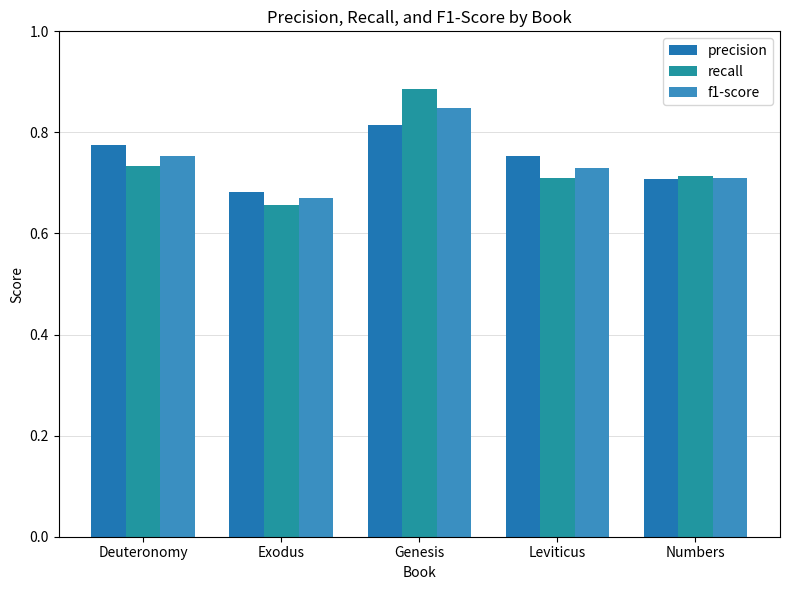

What is the sum of the precision values at Genesis and Numbers?

1.5